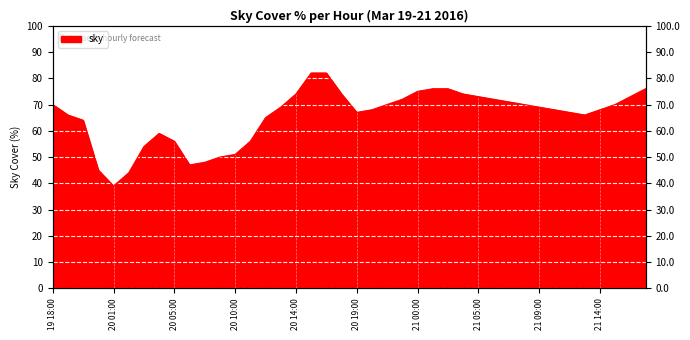

List the labels in order of value, smallest first.

20 01:00, 20 02:00, 19 23:00, 20 07:00, 20 08:00, 20 09:00, 20 10:00, 20 03:00, 20 05:00, 20 11:00, 20 04:00, 19 20:00, 20 12:00, 19 19:00, 21 12:00, 20 19:00, 21 11:00, 20 20:00, 21 10:00, 21 14:00, 20 13:00, 21 09:00, 19 18:00, 20 21:00, 21 08:00, 21 15:00, 21 07:00, 20 22:00, 21 06:00, 21 05:00, 21 16:00, 20 14:00, 20 18:00, 21 04:00, 21 00:00, 21 01:00, 21 02:00, 21 17:00, 20 15:00, 20 17:00